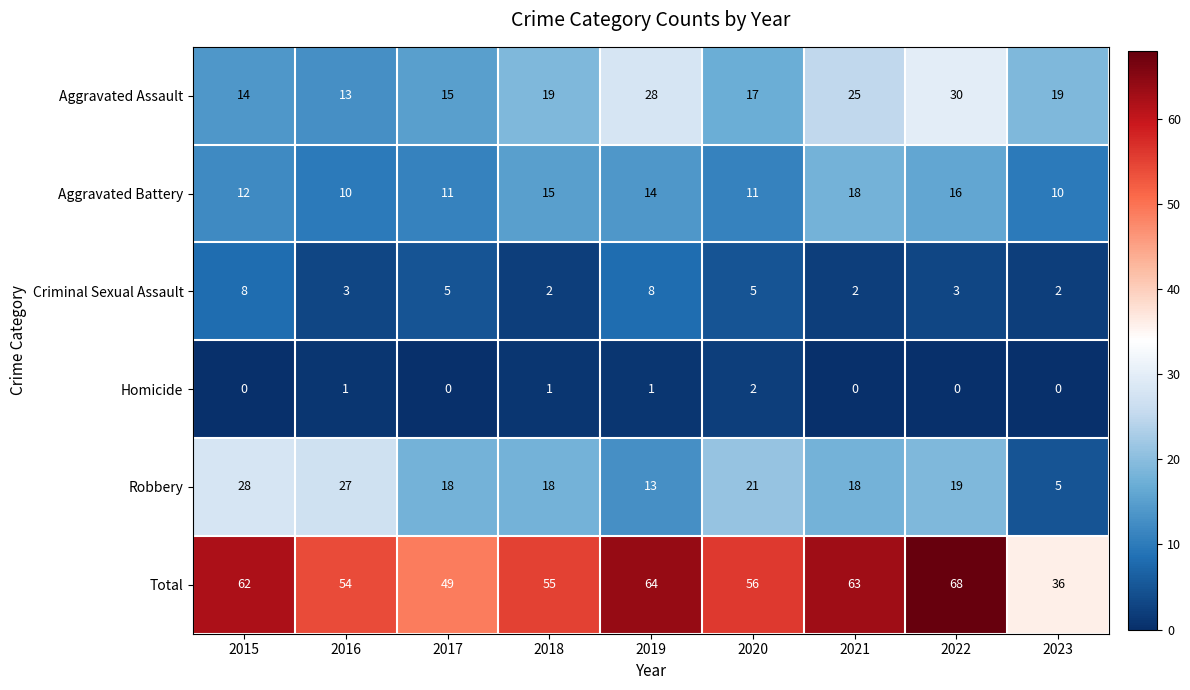

Which series changed the most between 2015 and 2018?

Robbery